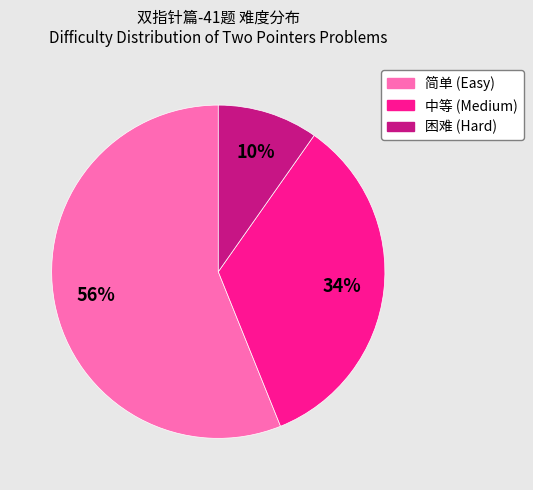

To the nearest percent, what is the difference between the largest and smallest slice percentages?

46%